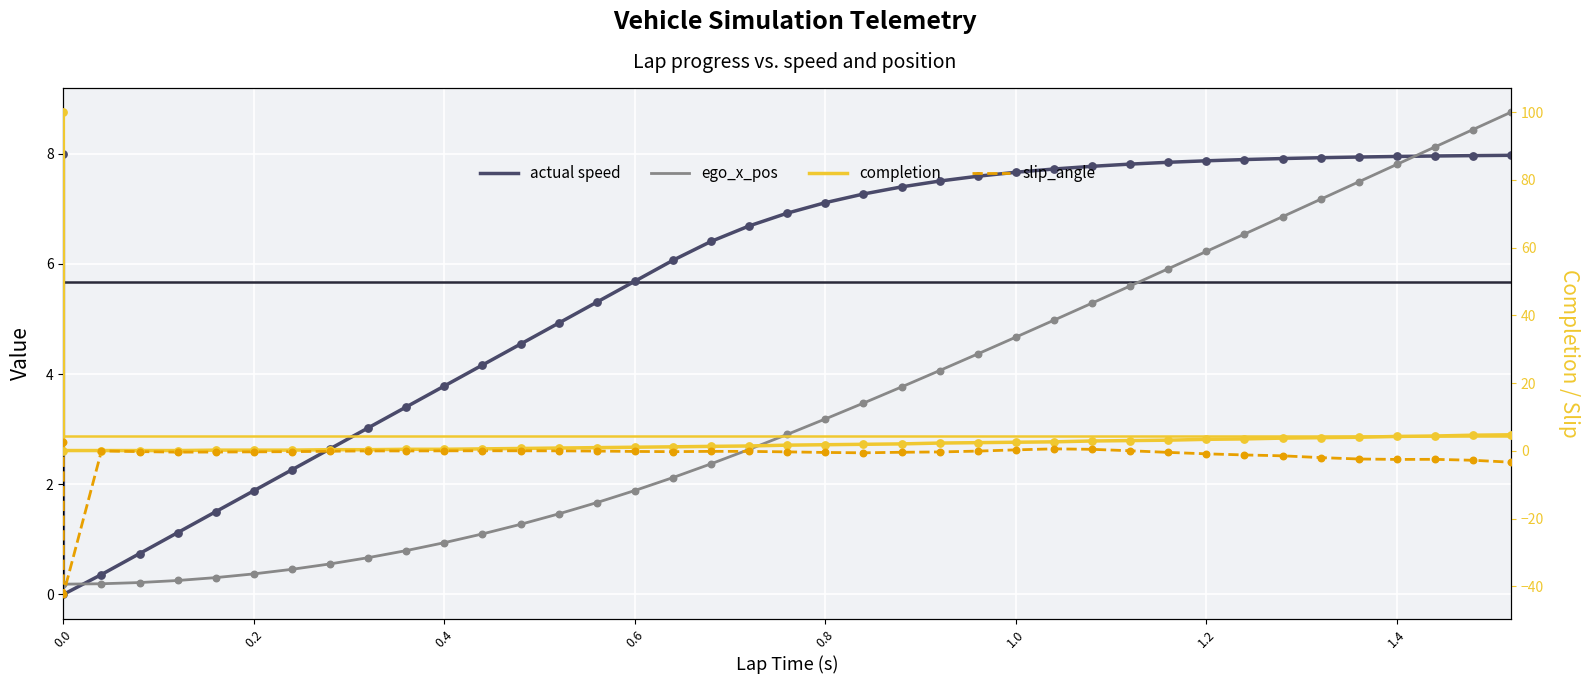

Which series has the widest spread of Y values?

completion